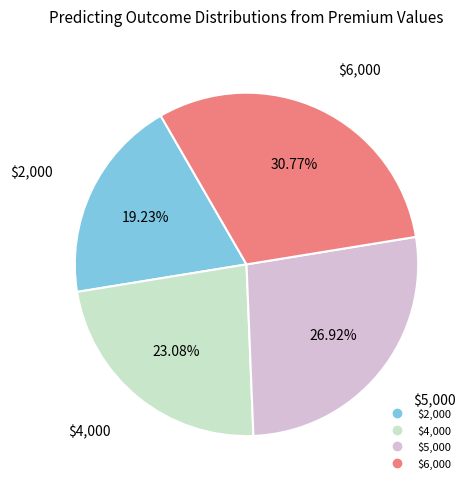

To the nearest percent, what percentage of the pie is $4,000?

23%